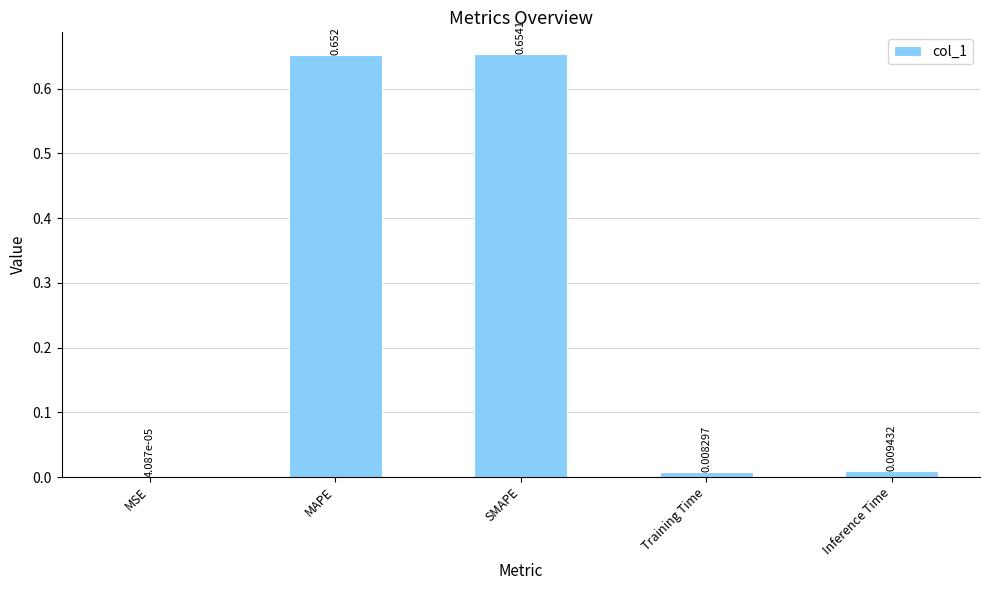

Are the bars horizontal?

No